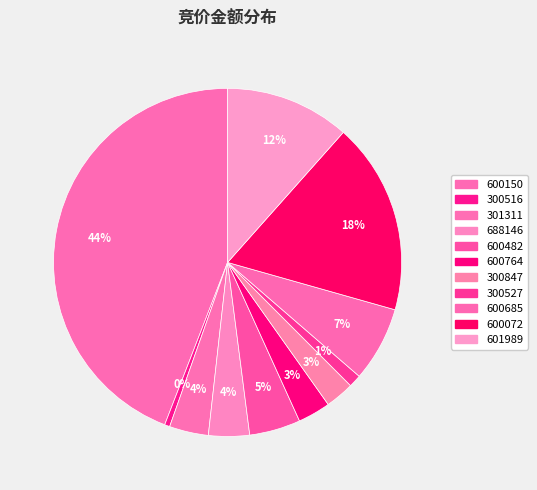

To the nearest percent, what is the difference between the 600150 and 600764 slice percentages?

41%